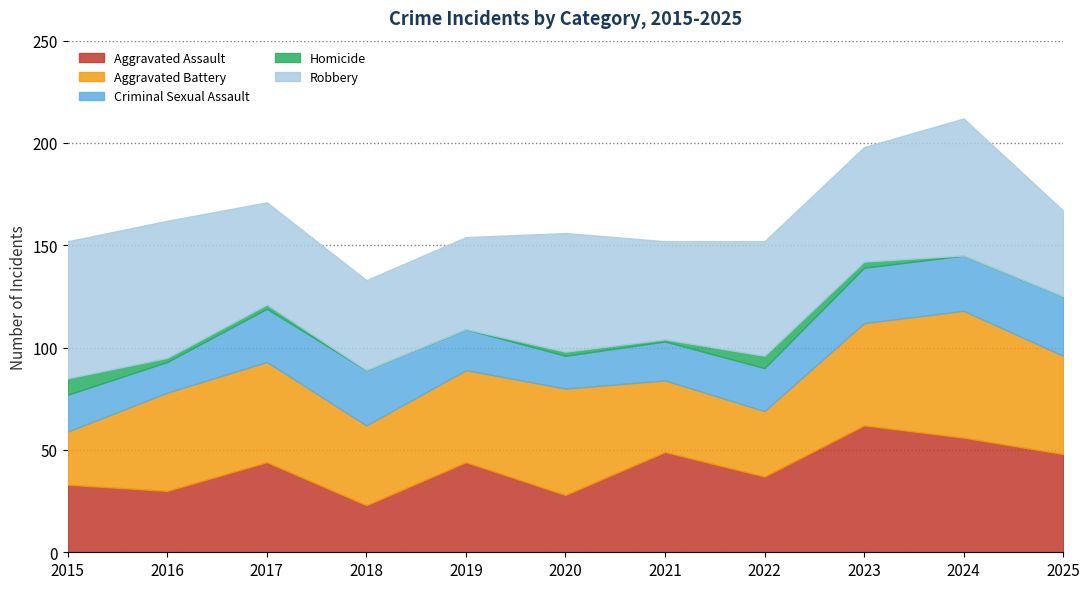

What is the difference between the second highest and second lowest values in the Robbery series?

23